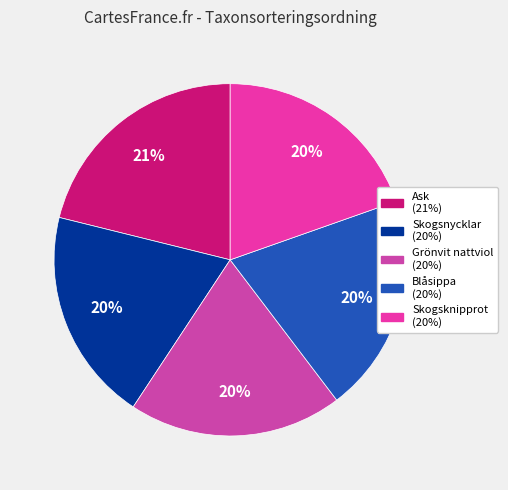

Does any single category account for the majority?

No